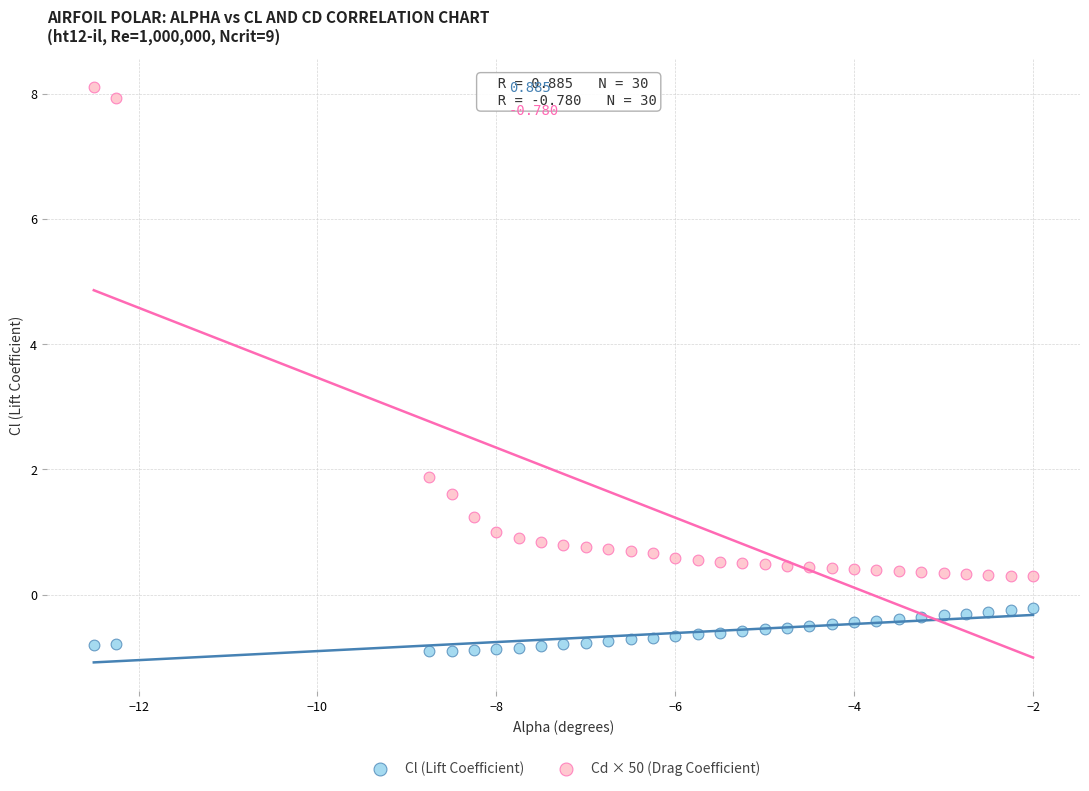

Which series has the largest Y range (max minus min)?

Cd × 50 (Drag Coefficient)